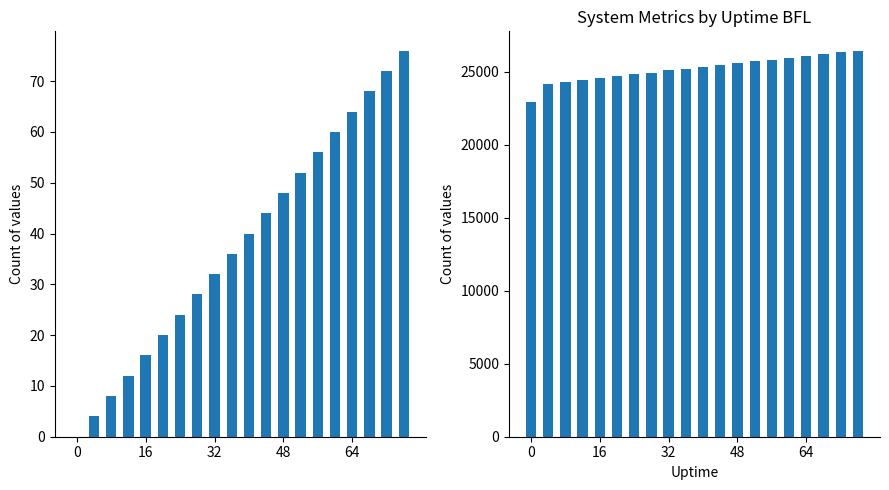

At how many categories does at least one series exceed 22892?

20